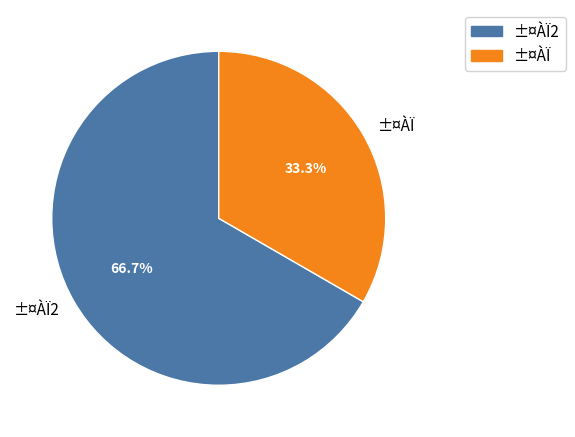

To the nearest percent, what is the average slice percentage?

50%